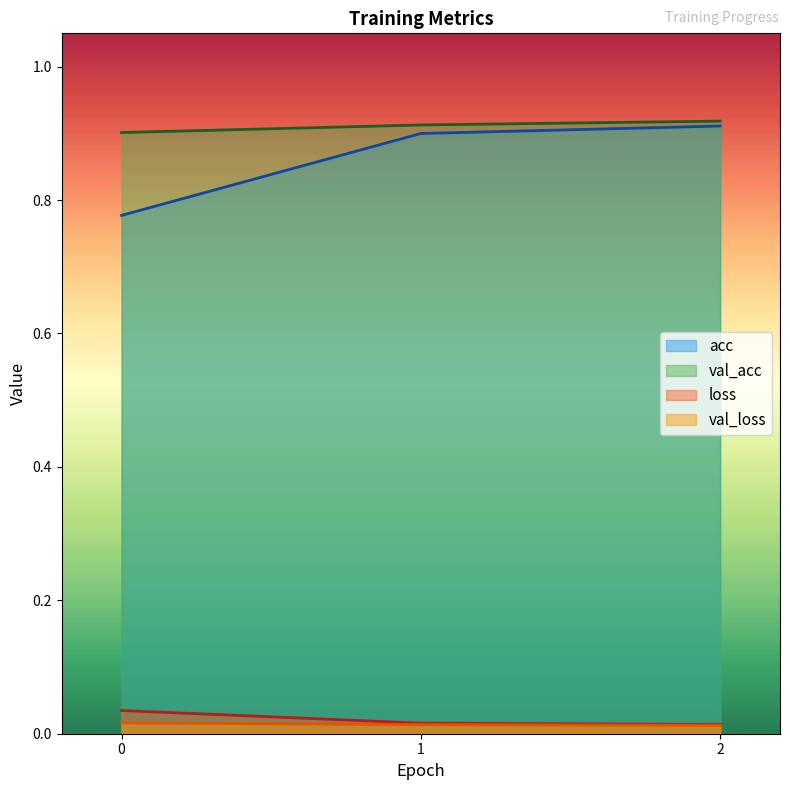

What is the maximum value shown in the chart?

0.9